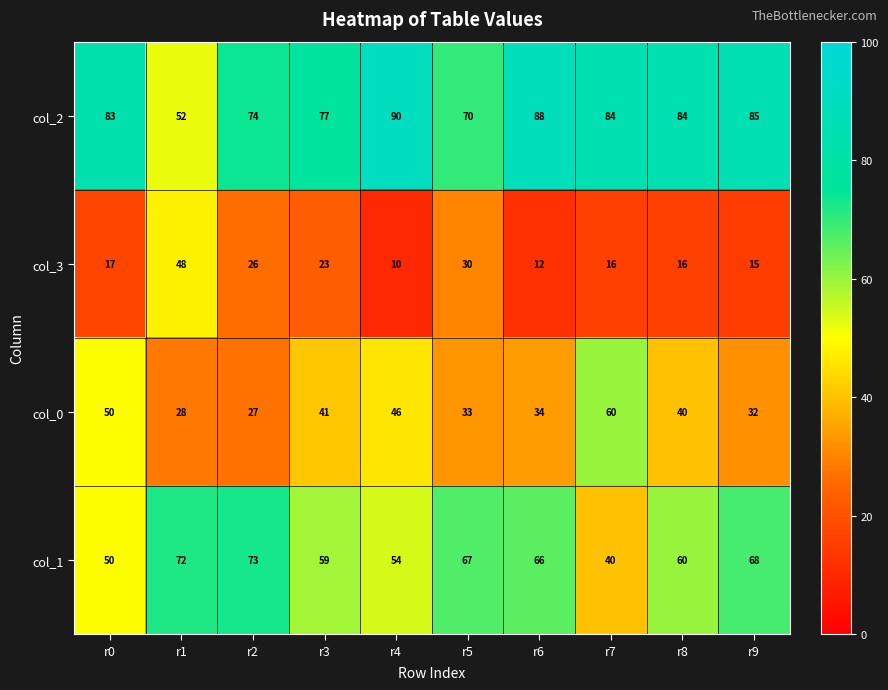

Rank the series by their maximum value, from highest to lowest.

col_2, col_1, col_0, col_3